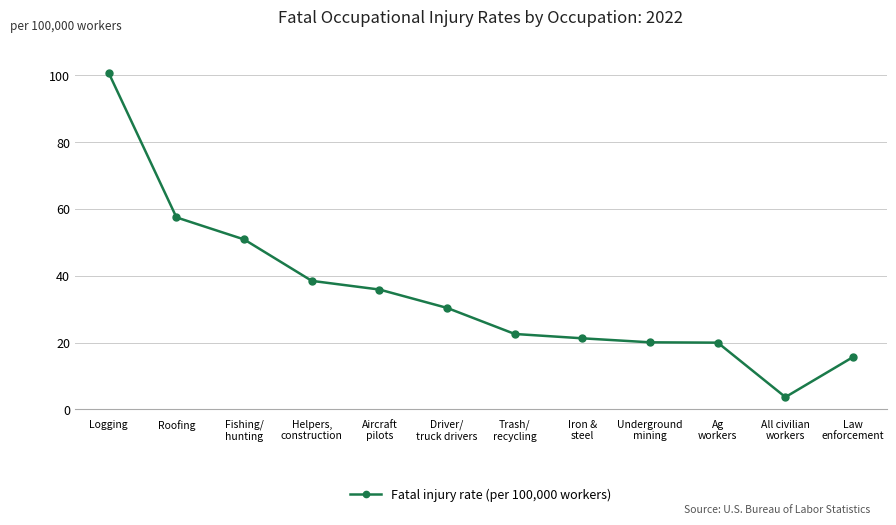

What is the greatest value displayed?

100.7